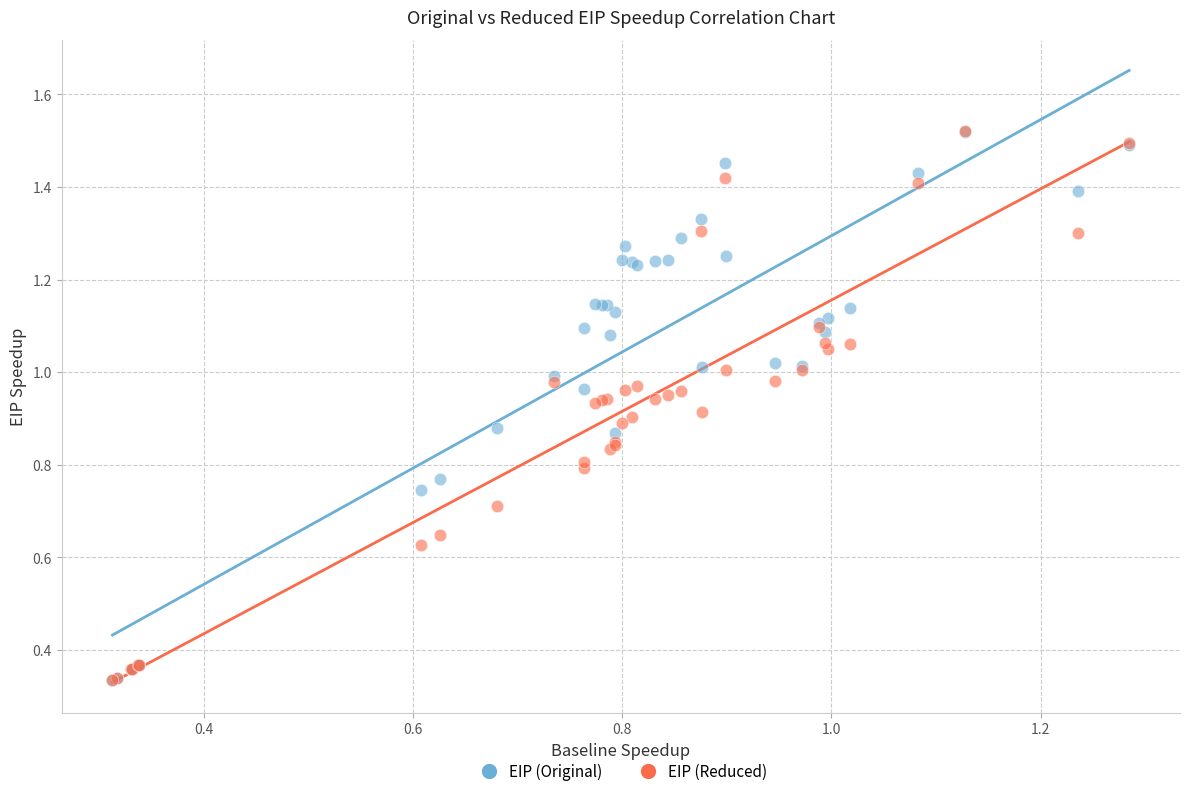

What are all the series names shown in the legend?

EIP (Original), EIP (Reduced)